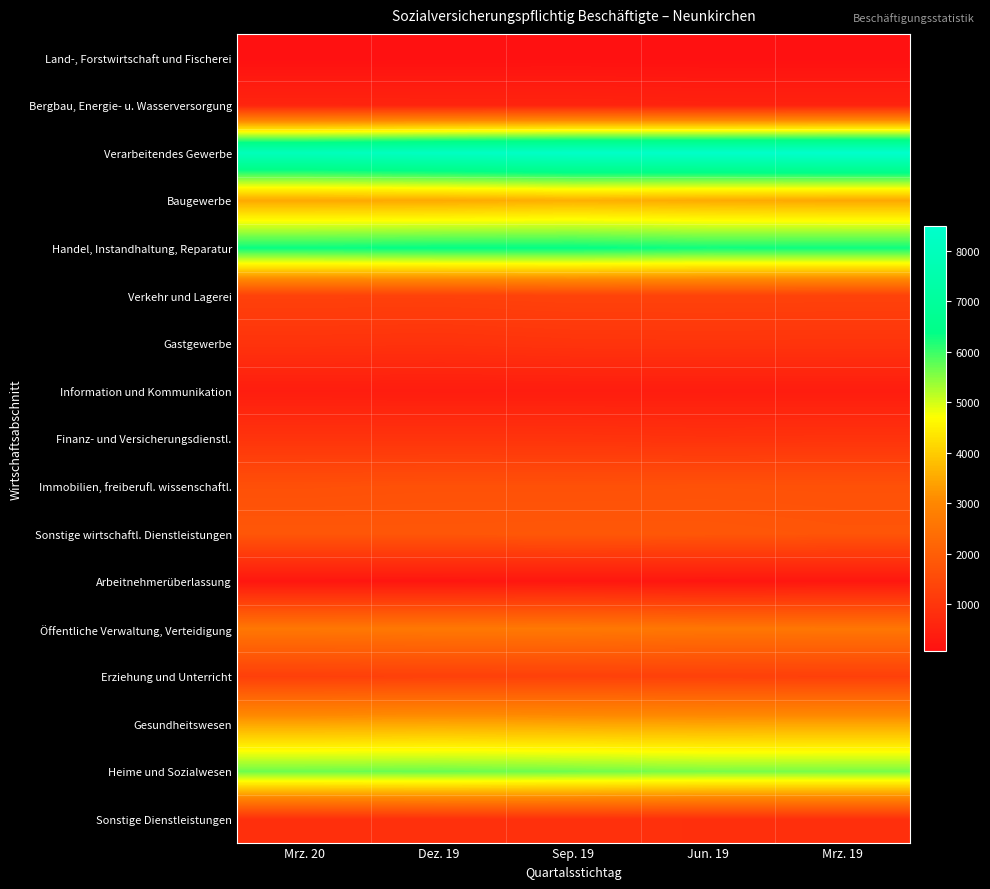

Rank the series at Mrz. 20 from highest to lowest value.

Verarbeitendes Gewerbe, Handel, Instandhaltung, Reparatur, Heime und Sozialwesen, Baugewerbe, Gesundheitswesen, Öffentliche Verwaltung, Verteidigung, Sonstige wirtschaftl. Dienstleistungen, Immobilien, freiberufl. wissenschaftl., Verkehr und Lagerei, Erziehung und Unterricht, Finanz- und Versicherungsdienstl., Gastgewerbe, Sonstige Dienstleistungen, Bergbau, Energie- u. Wasserversorgung, Information und Kommunikation, Arbeitnehmerüberlassung, Land-, Forstwirtschaft und Fischerei